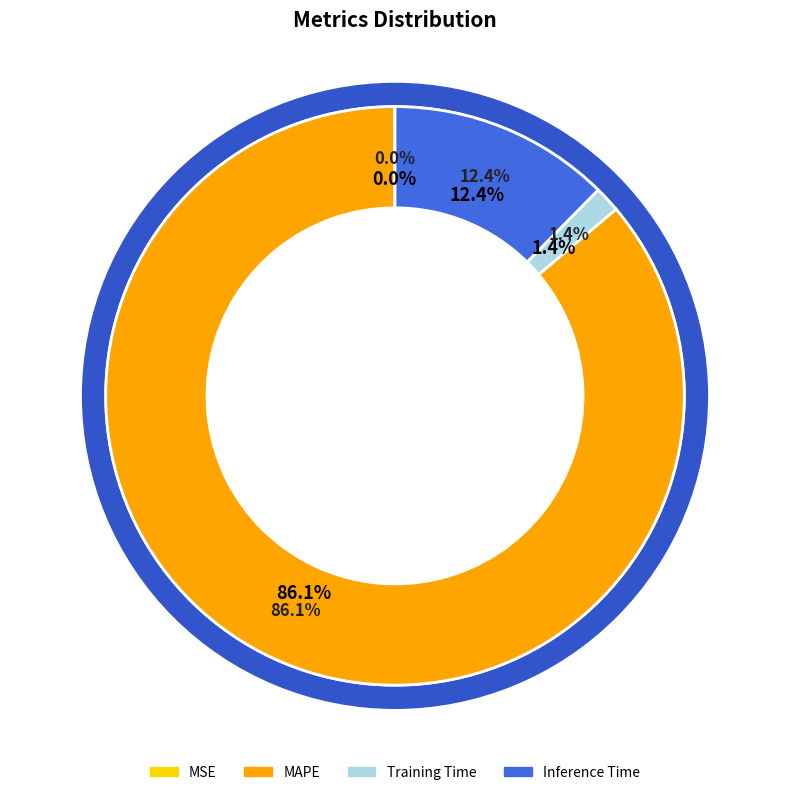

How much of the chart is everything except MSE?

100.0%